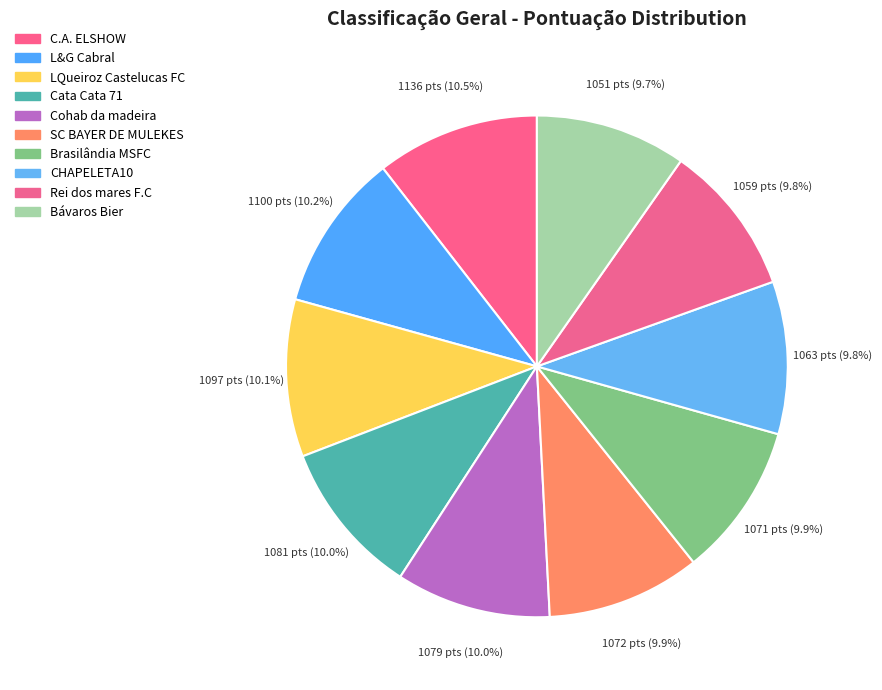

Which slice is the largest?

C.A. ELSHOW